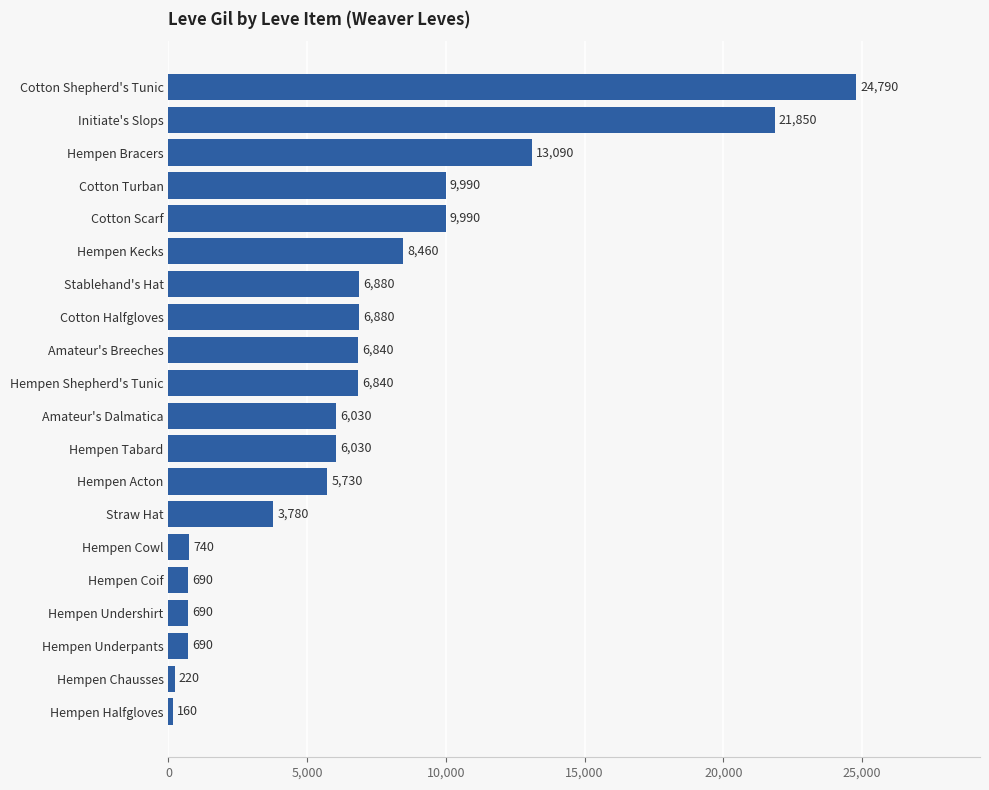

True or false: the data shows 160 at Hempen Halfgloves.

True